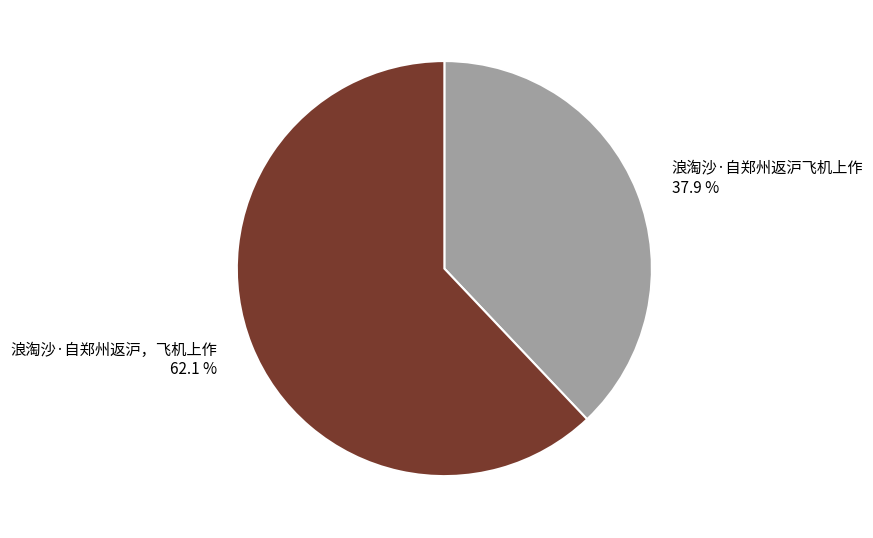

Rank the categories by value from lowest to highest.

浪淘沙·自郑州返沪飞机上作, 浪淘沙·自郑州返沪，飞机上作